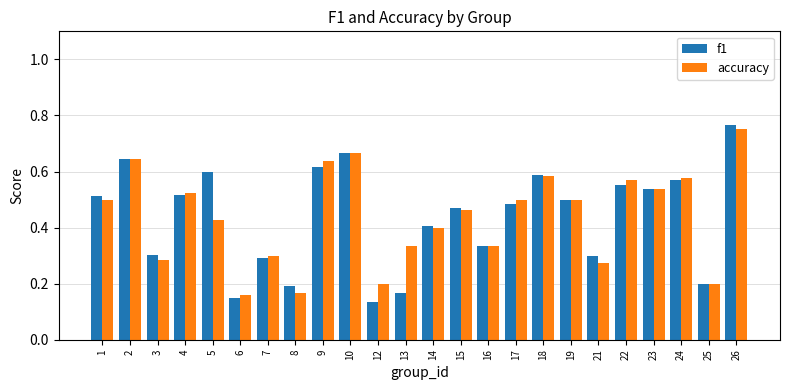

The value of accuracy at 18 is 0.6. True or false?

True